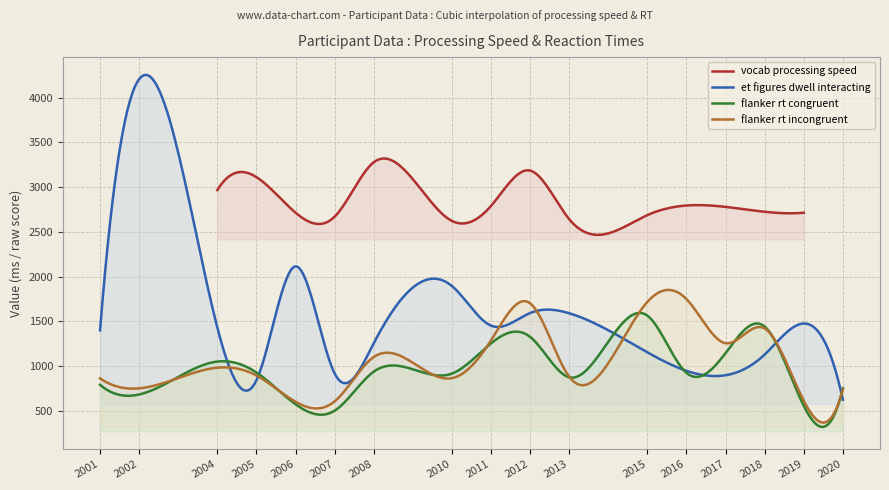

How many data points in flanker rt incongruent are above 895?

9